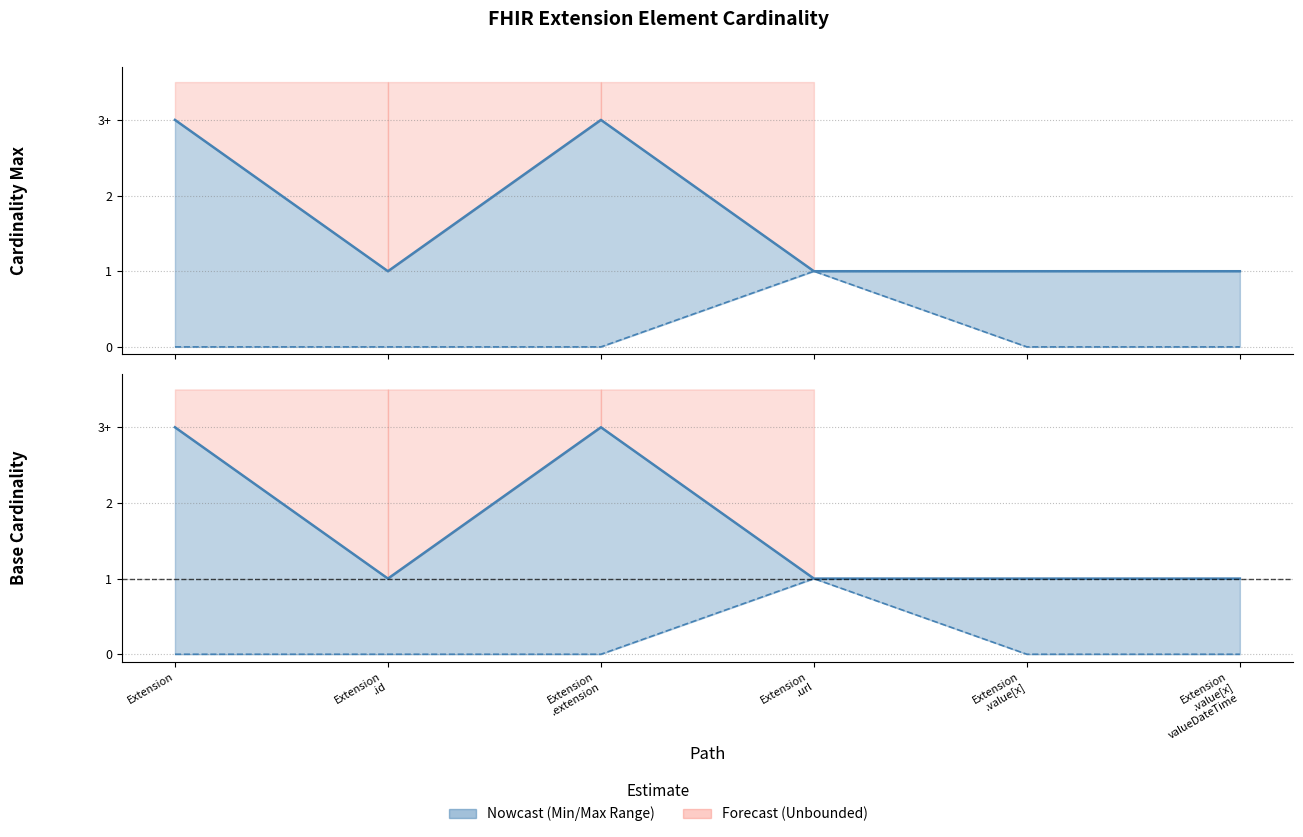

What is the difference between the maximum and minimum values in the Max series?

2